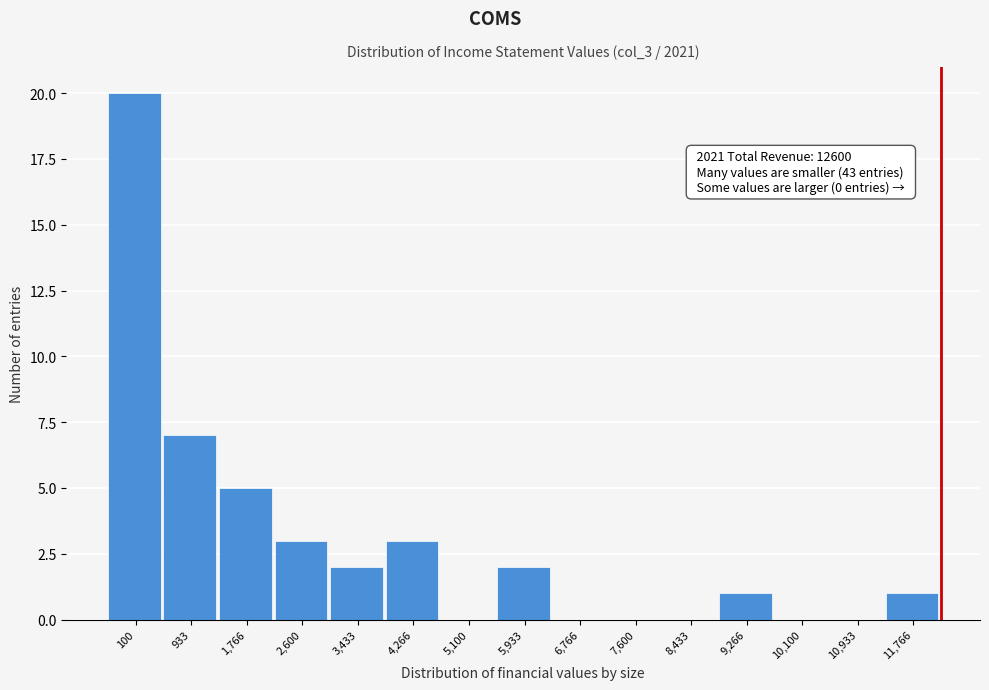

Reading left to right, list all the values displayed in this chart.

100=20	933=7	1,766=5	2,600=3	3,433=2	4,266=3	5,100=0	5,933=2	6,766=0	7,600=0	8,433=0	9,266=1	10,100=0	10,933=0	11,766=1